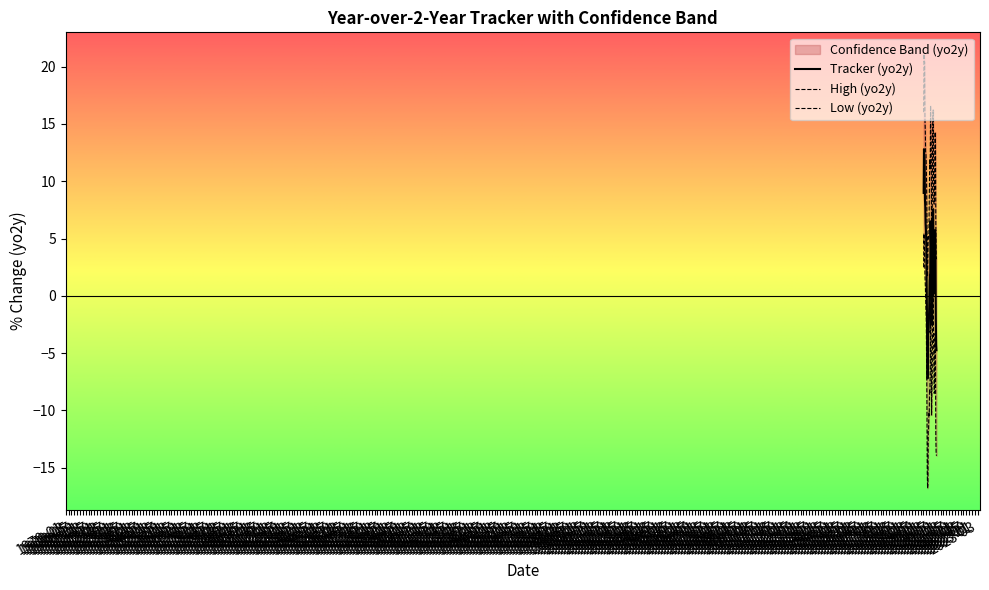

Rank the series by their maximum value, from lowest to highest.

Low (yo2y), Tracker (yo2y), High (yo2y)